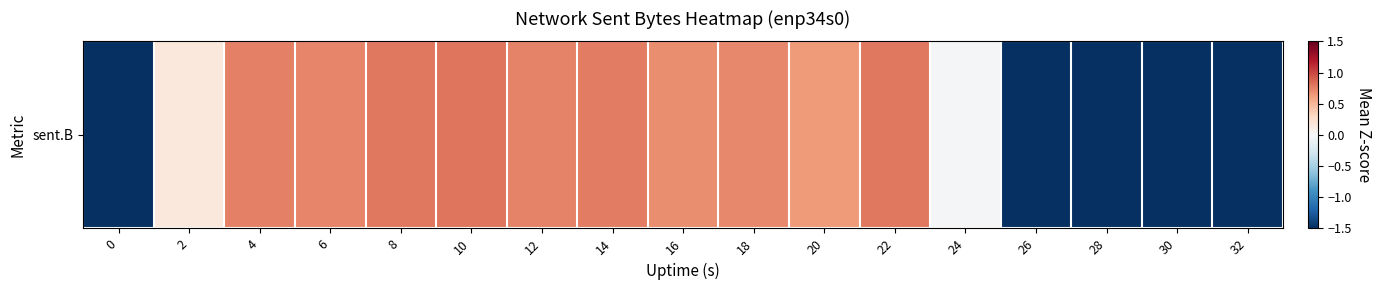

Reading right to left, extract all data points from this chart.

32=-1.5	30=-1.5	28=-1.5	26=-1.5	24=-0.0	22=0.8	20=0.6	18=0.7	16=0.7	14=0.8	12=0.7	10=0.8	8=0.8	6=0.7	4=0.8	2=0.2	0=-1.5